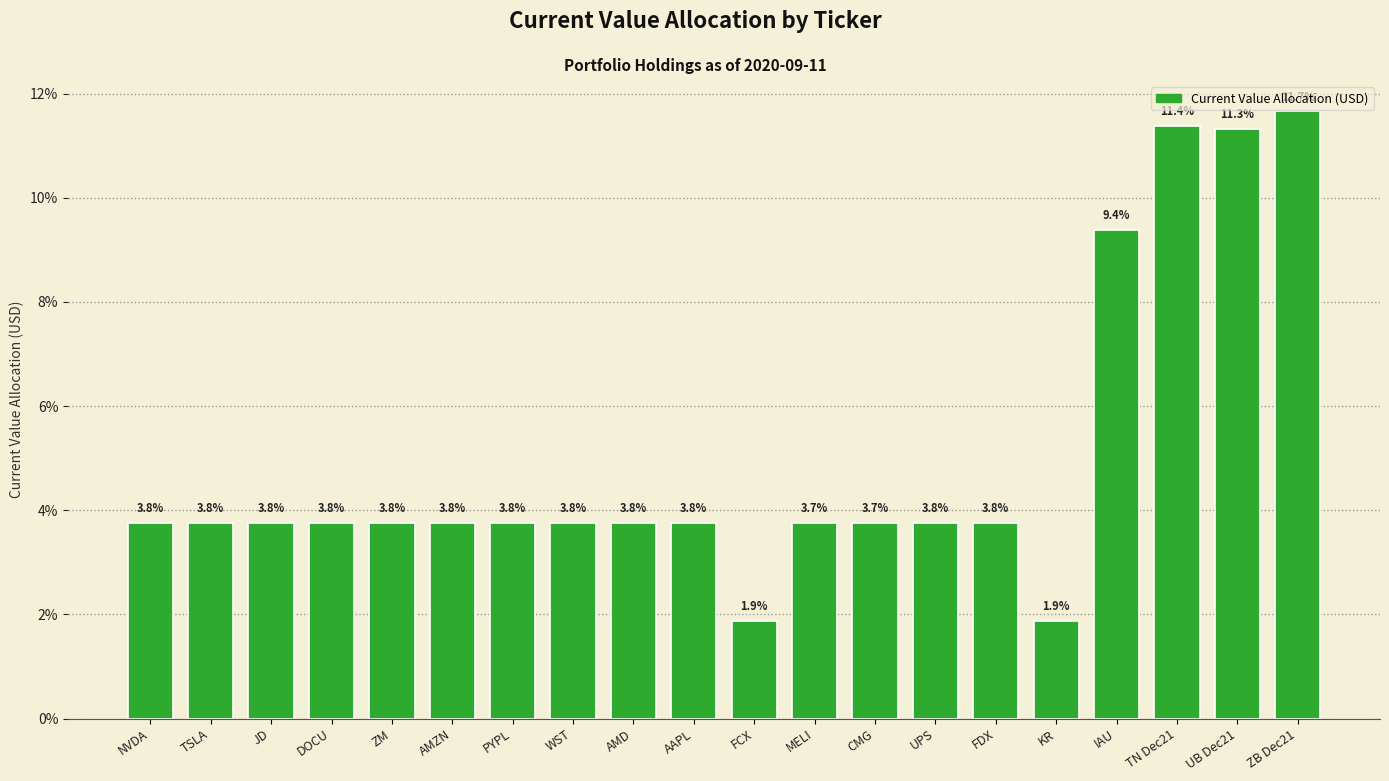

What is the label of the 3rd bar from the left?

JD